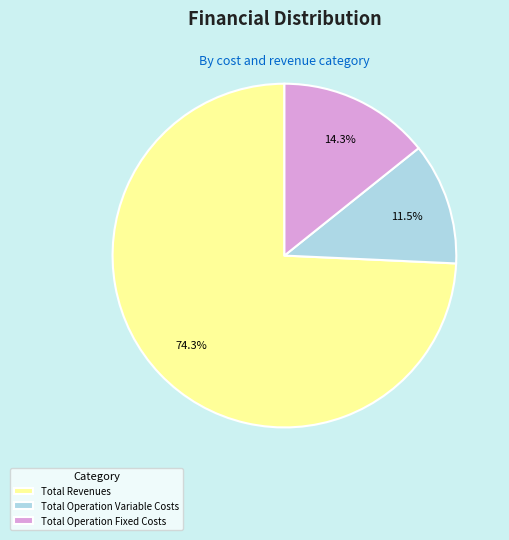

Does any single category account for the majority?

Yes